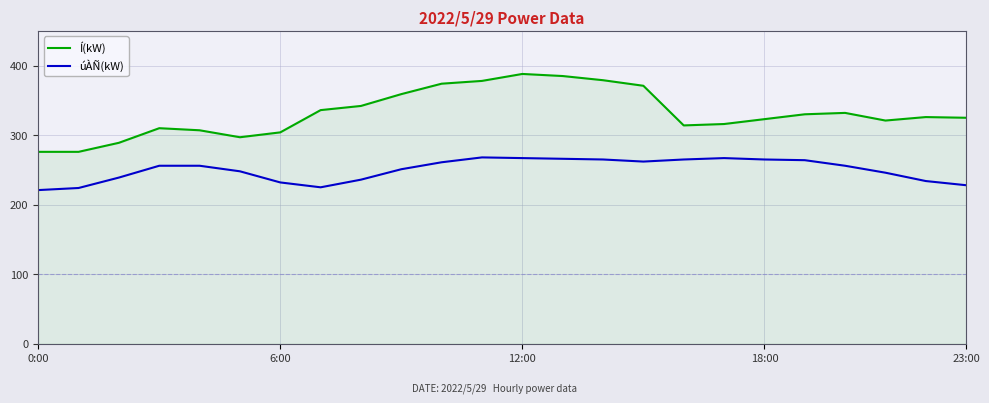

How many categories are shown in the chart?

24